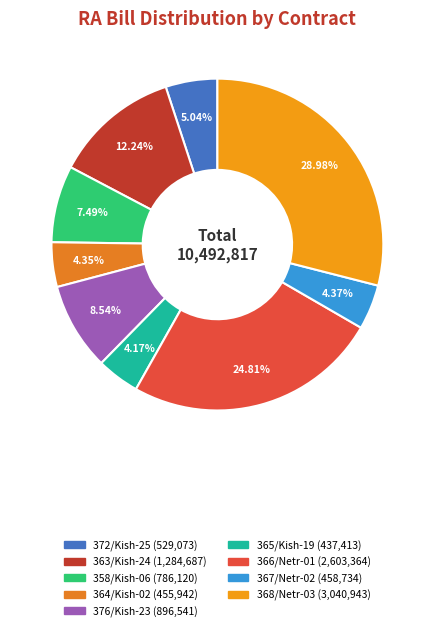

What percentage is the 367/Netr-02 slice, to the nearest percent?

4%